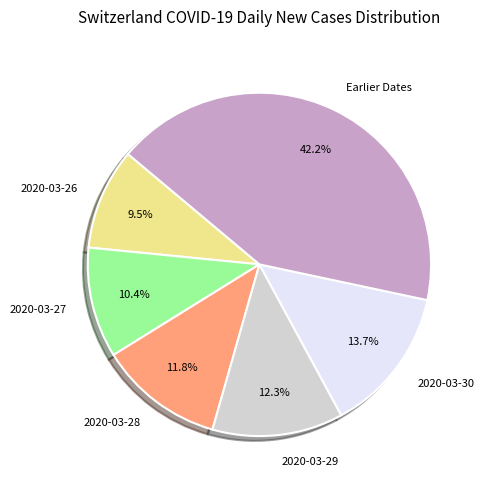

How many slices are in this pie chart?

6